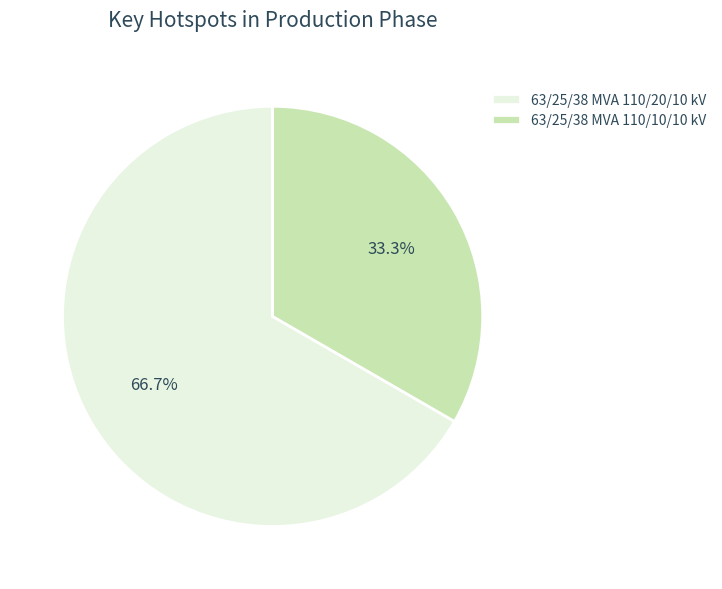

Do 63/25/38 MVA 110/10/10 kV and 63/25/38 MVA 110/20/10 kV together represent more than half of the pie?

Yes